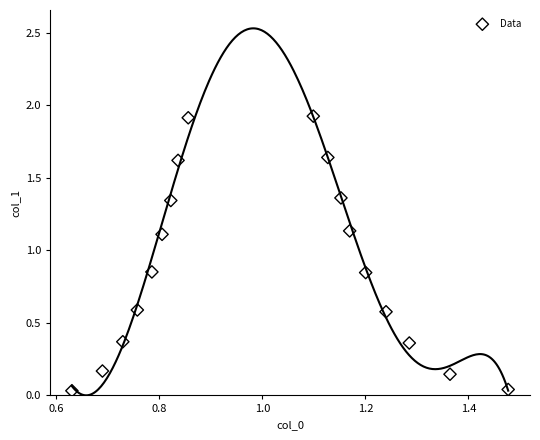

What is the range of Y values (max minus min)?

1.9